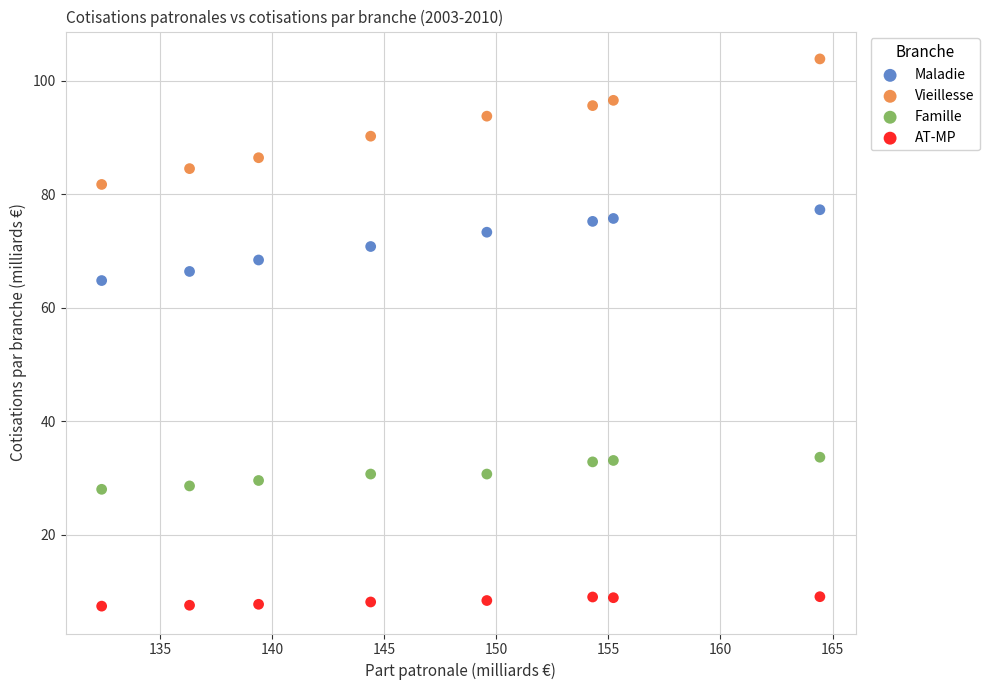

Across all data points, what is the range of X values (max minus min)?

32.0